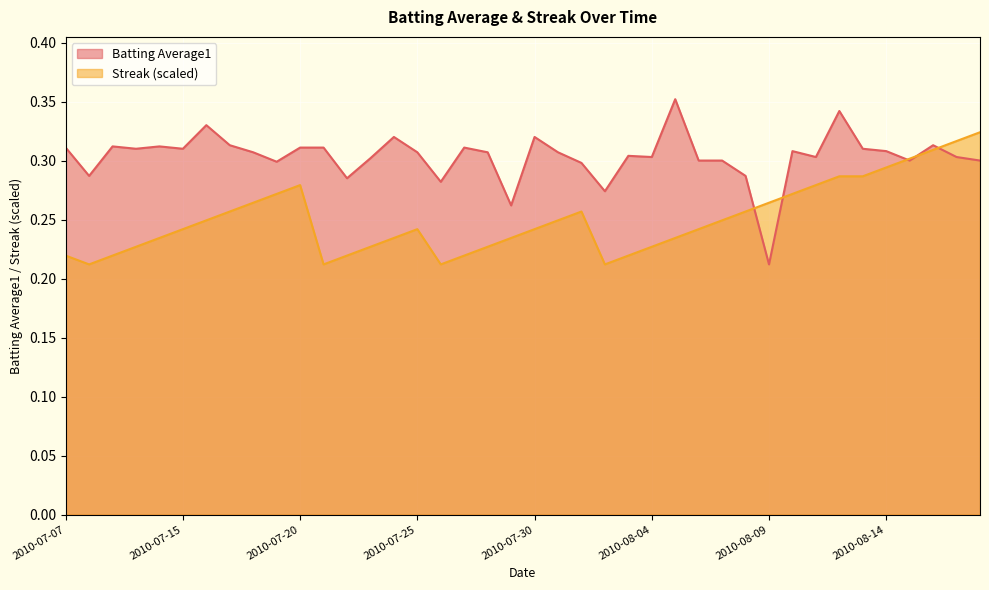

Reading left to right, extract all data points from this chart.

Batting Average1: 0.3	0.3	0.3	0.3	0.3	0.3	0.3	0.3	0.3	0.3	0.3	0.3	0.3	0.3	0.3	0.3	0.3	0.3	0.3	0.3	0.3	0.3	0.3	0.3	0.3	0.3	0.4	0.3	0.3	0.3	0.2	0.3	0.3	0.3	0.3	0.3	0.3	0.3	0.3	0.3
Streak: 0.2	0.2	0.2	0.2	0.2	0.2	0.2	0.3	0.3	0.3	0.3	0.2	0.2	0.2	0.2	0.2	0.2	0.2	0.2	0.2	0.2	0.2	0.3	0.2	0.2	0.2	0.2	0.2	0.2	0.3	0.3	0.3	0.3	0.3	0.3	0.3	0.3	0.3	0.3	0.3